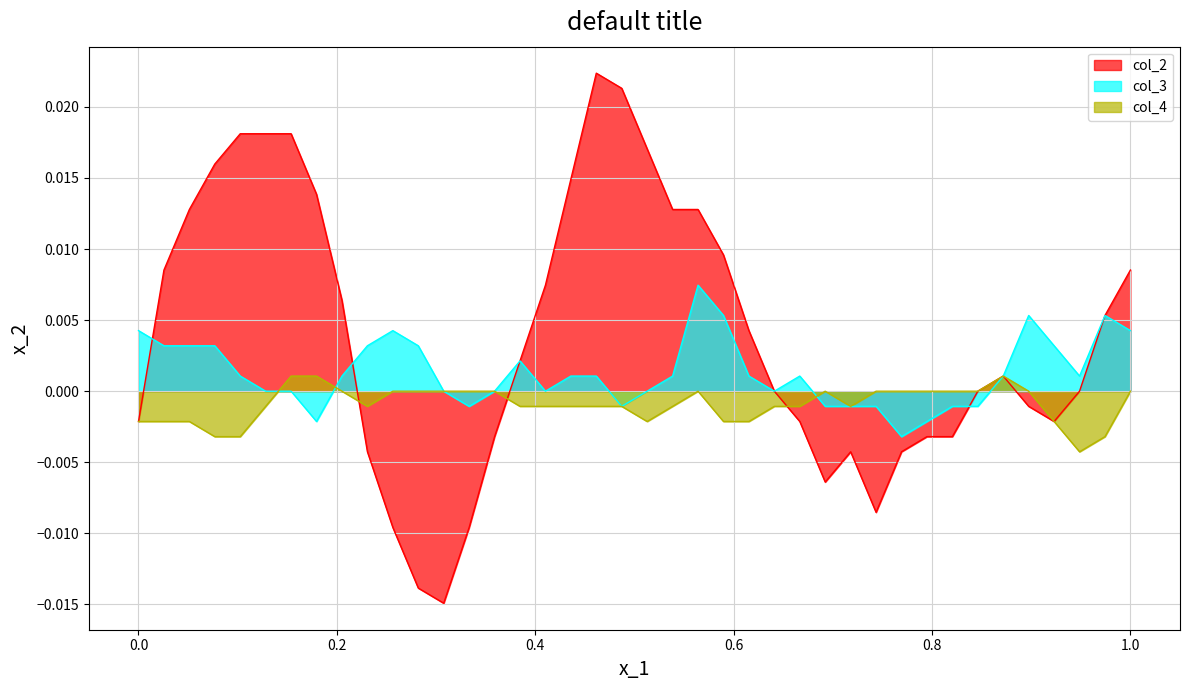

How many positive values does the col_4 series have?

3